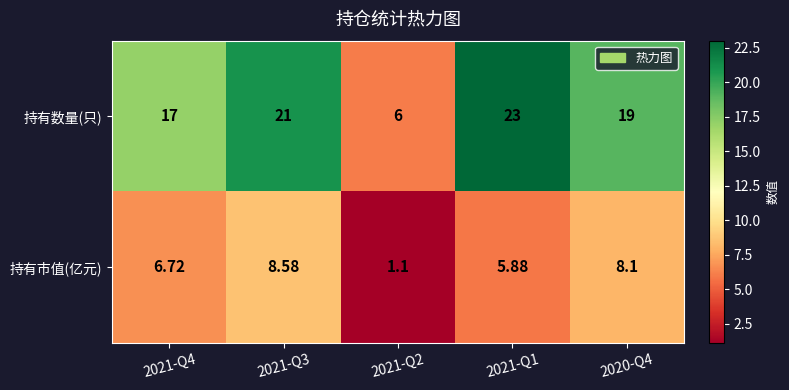

Which series has the largest total across all categories?

持有数量(只)